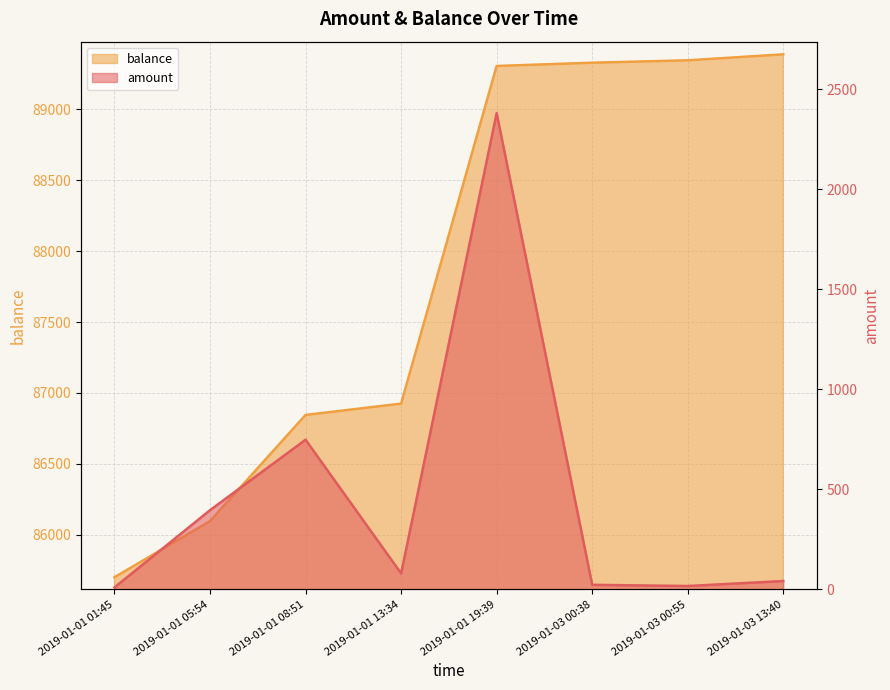

At 2019-01-01 19:39, list the series in order from smallest to largest.

amount, balance